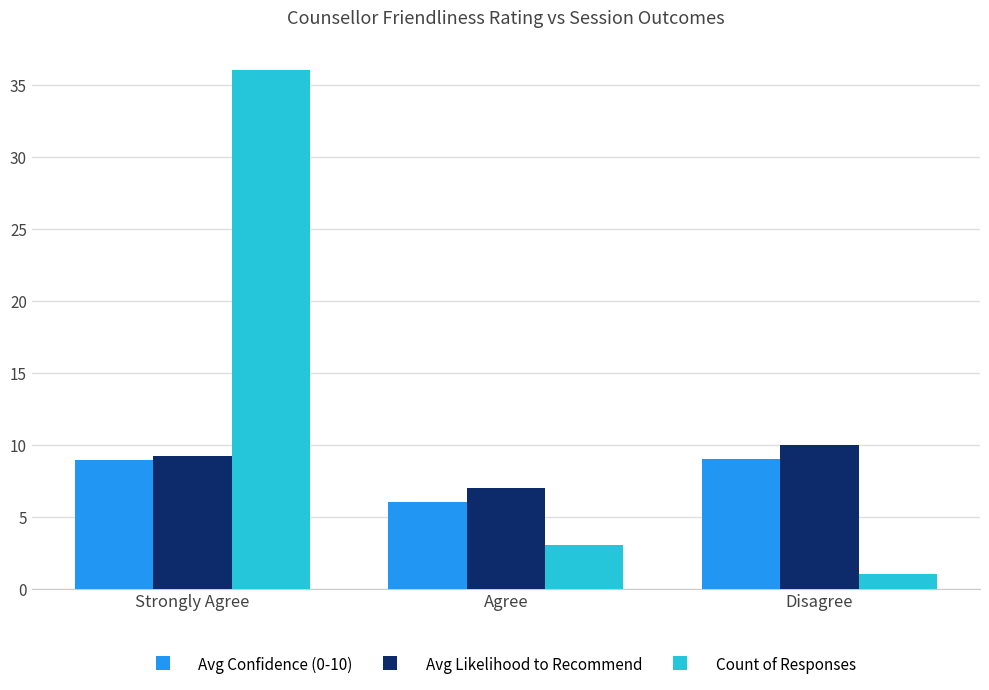

How many groups of bars are there?

3